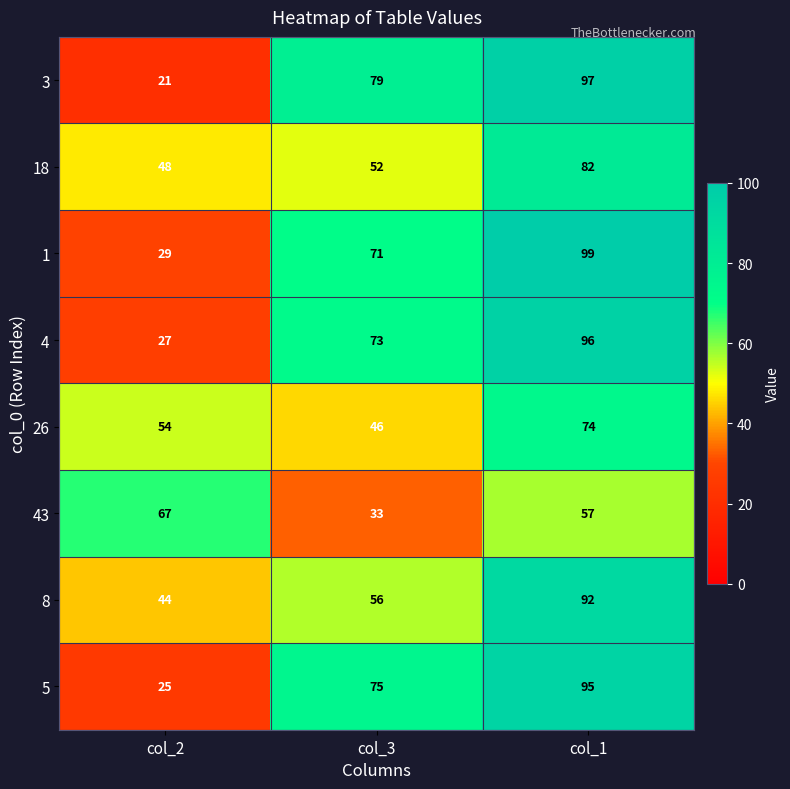

List the series in order of their peak value, lowest first.

43, 26, 18, 8, 5, 4, 3, 1